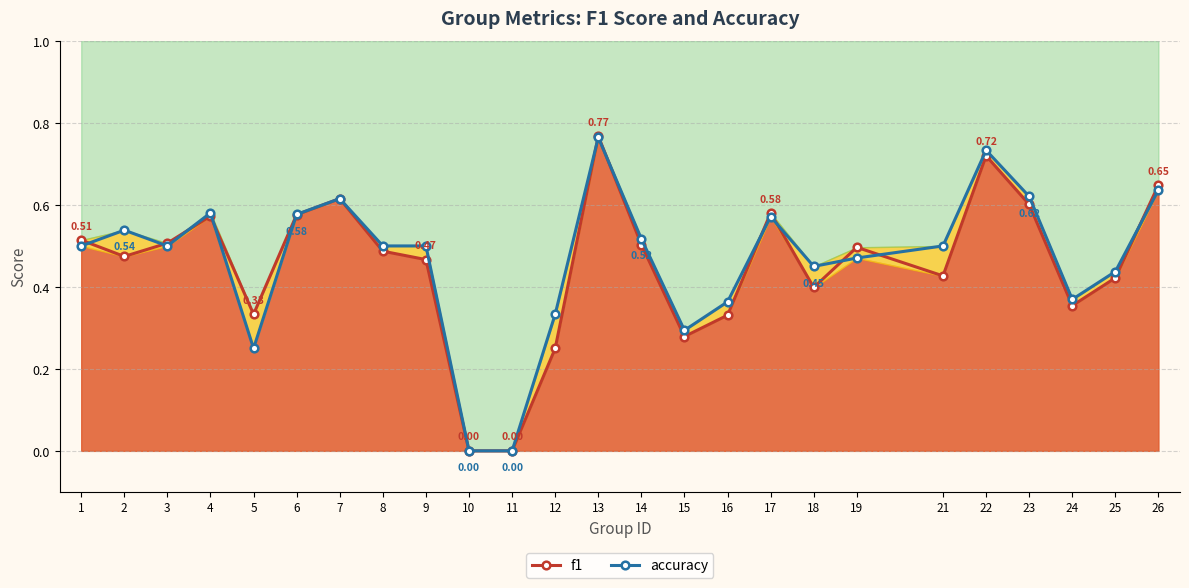

Which series has the largest total across all categories?

accuracy